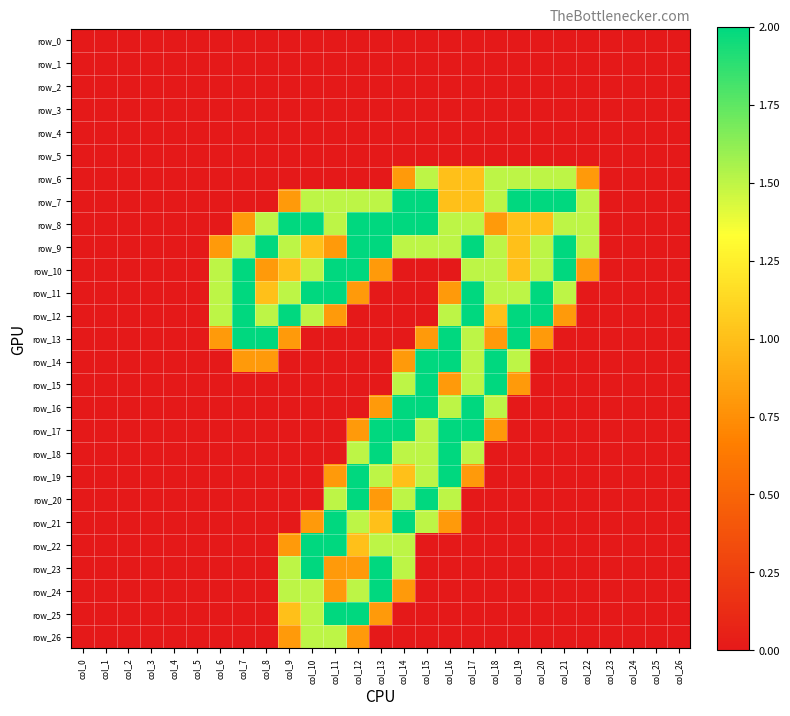

At which label does row_14 reach its peak?

col_15